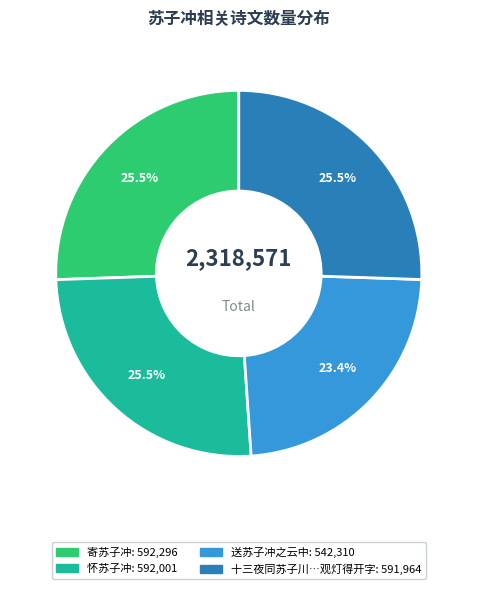

To the nearest percent, what is the average slice percentage?

25%